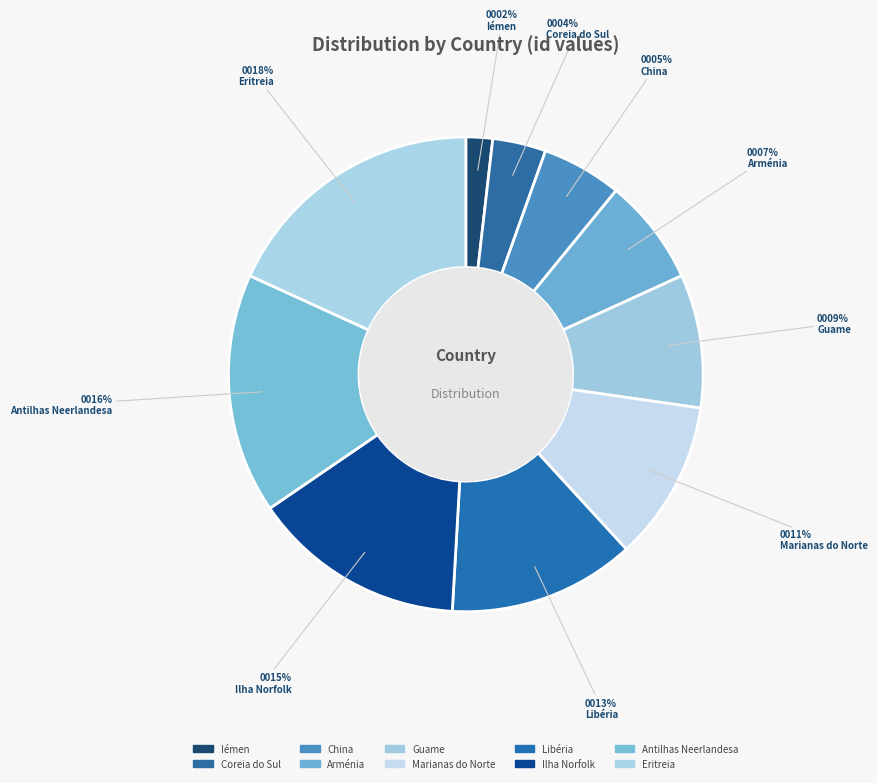

How many segments does this pie chart have?

10